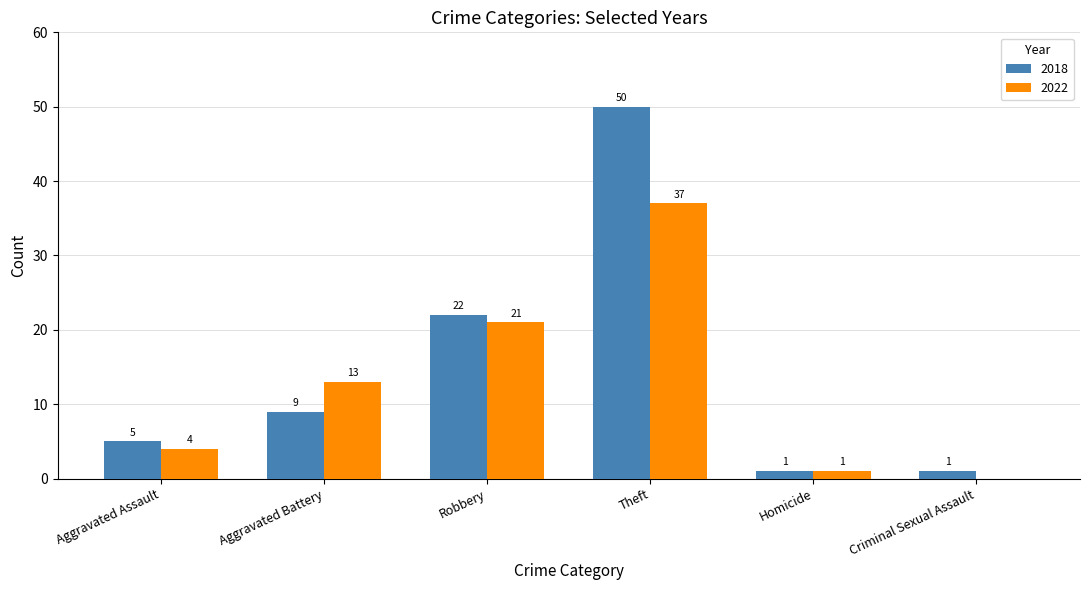

Reading right to left, list all the values displayed in this chart.

2018: Criminal Sexual Assault=1	Homicide=1	Theft=50	Robbery=22	Aggravated Battery=9	Aggravated Assault=5
2022: Criminal Sexual Assault=0	Homicide=1	Theft=37	Robbery=21	Aggravated Battery=13	Aggravated Assault=4